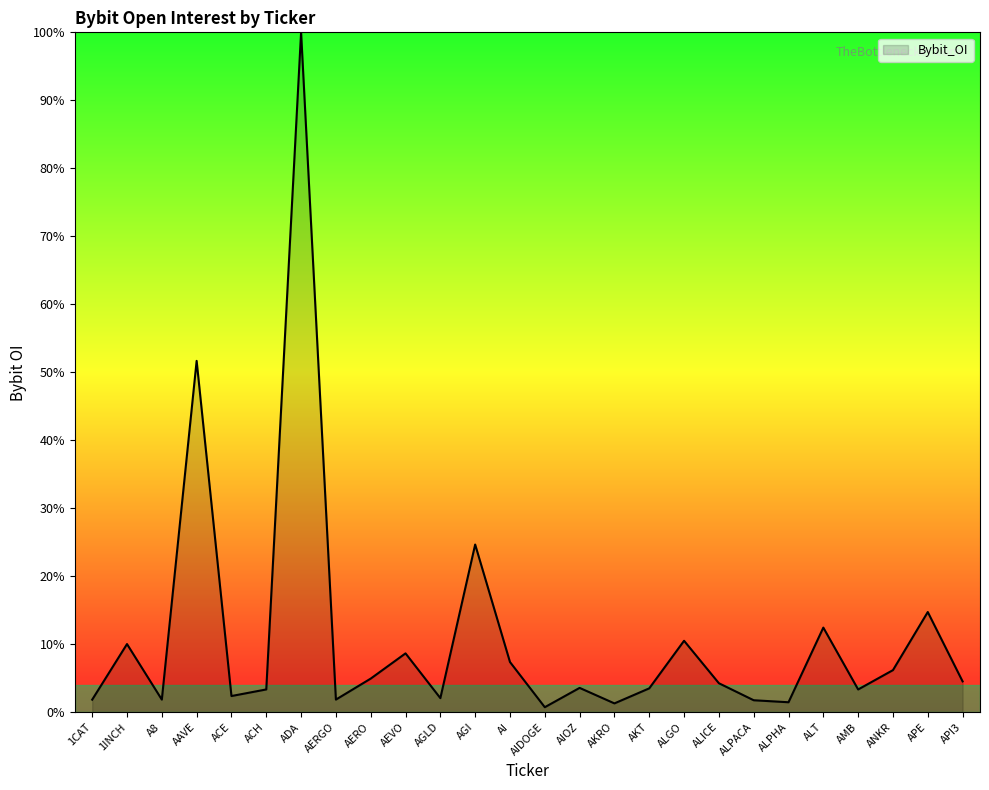

How many values are below 4?

13